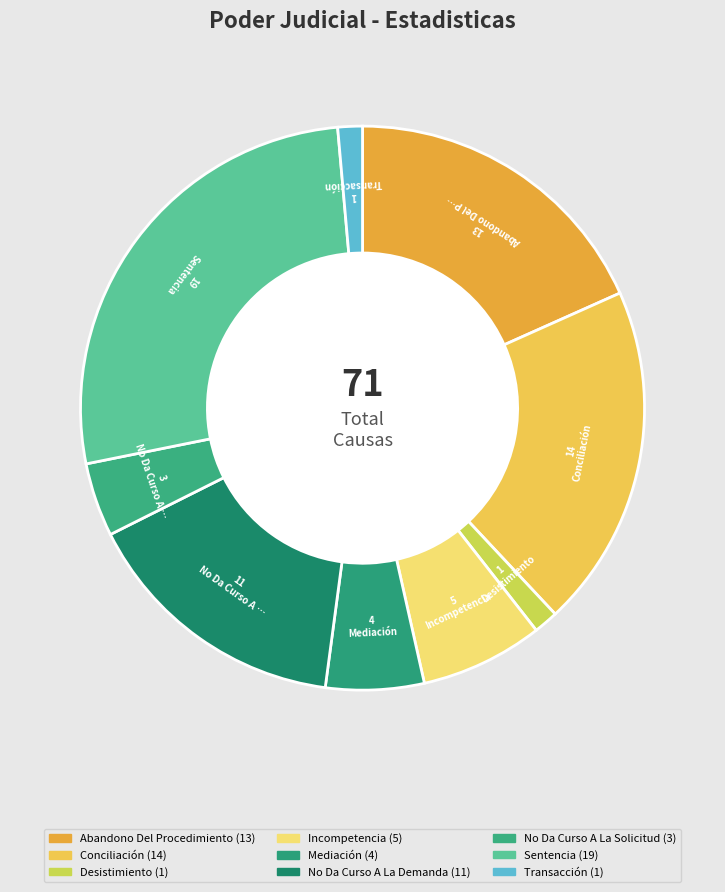

Which category has the smallest portion of the pie?

Desistimiento